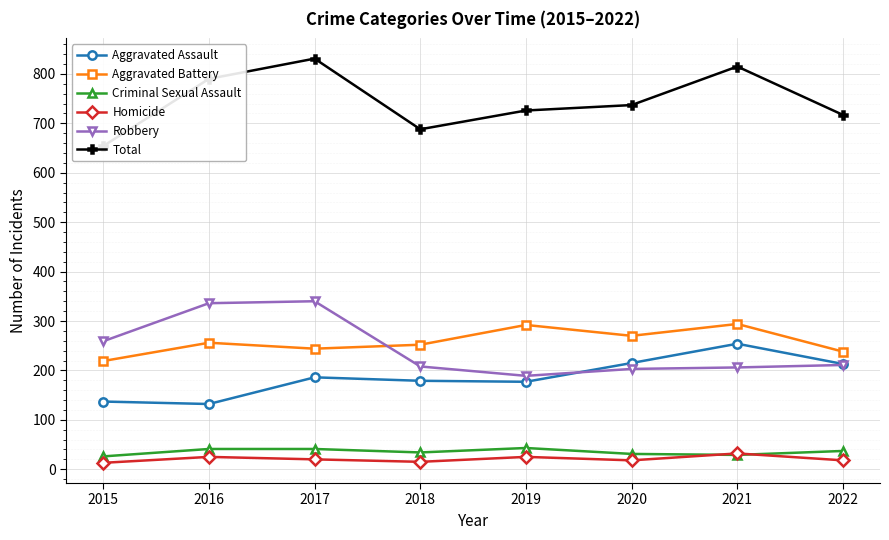

True or false: Robbery has a value of 531 at 2017.

False